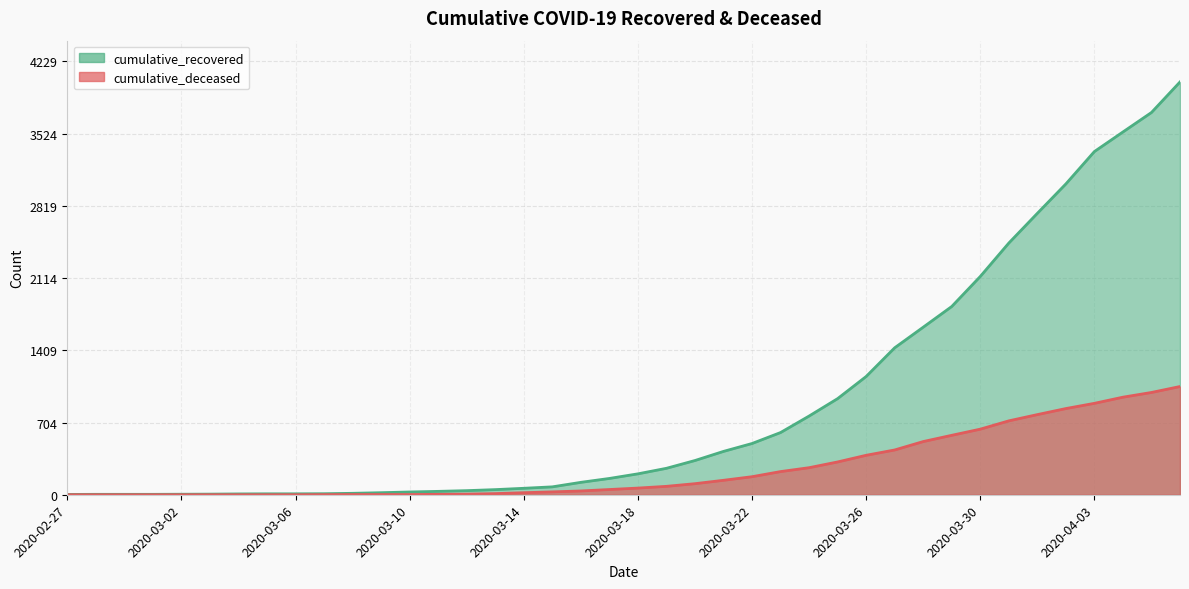

At how many categories does at least one series exceed 3494?

3